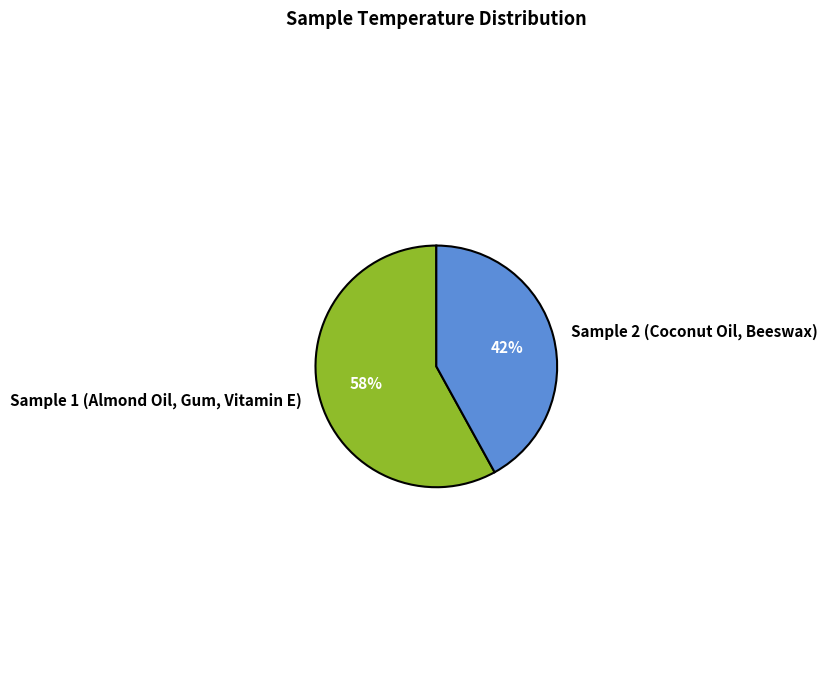

Is Sample 2 (Coconut Oil, Beeswax) the majority of the pie?

No